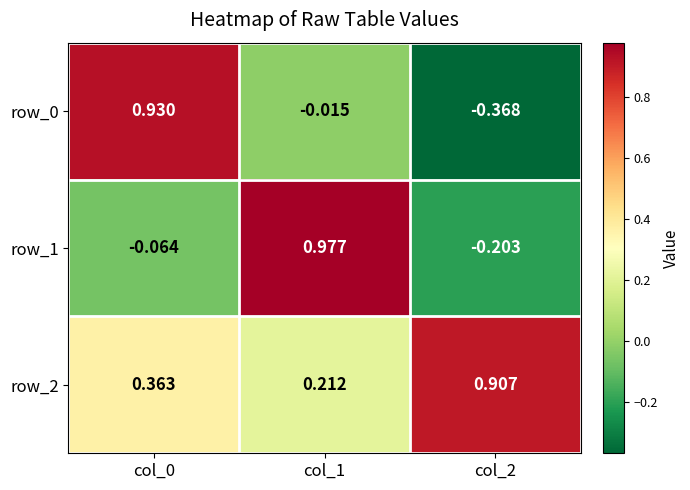

What is the sum of all row_0 values?

0.5